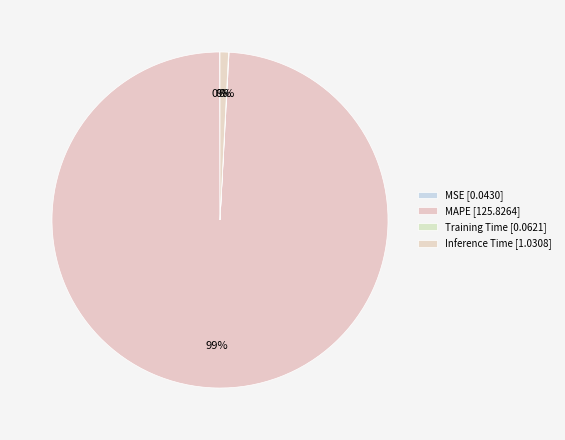

Is it true that MSE is 0% of the pie?

True